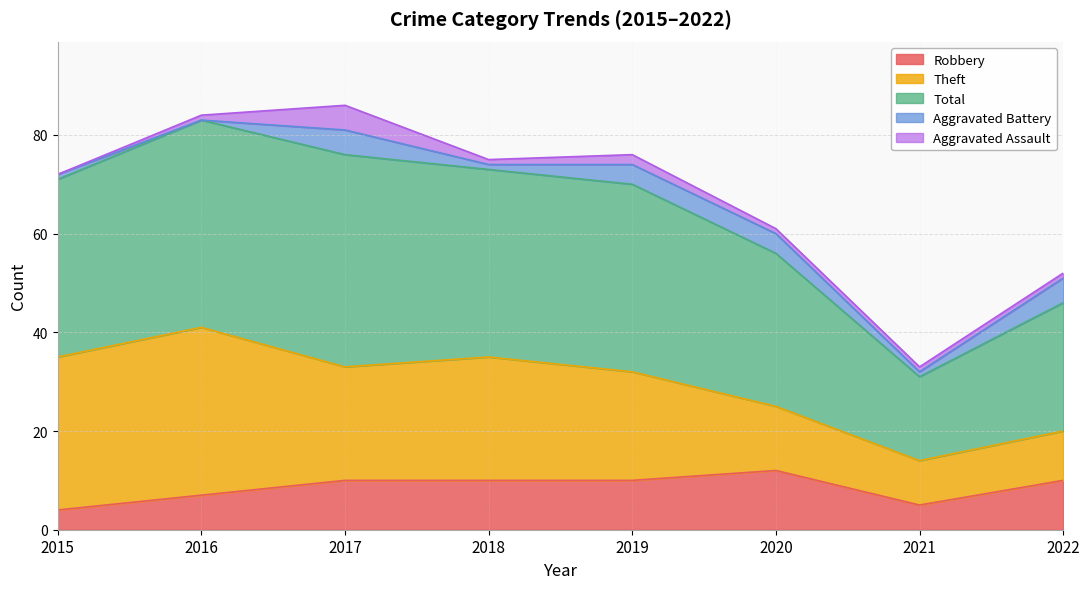

Does the chart have visible grid lines?

Yes